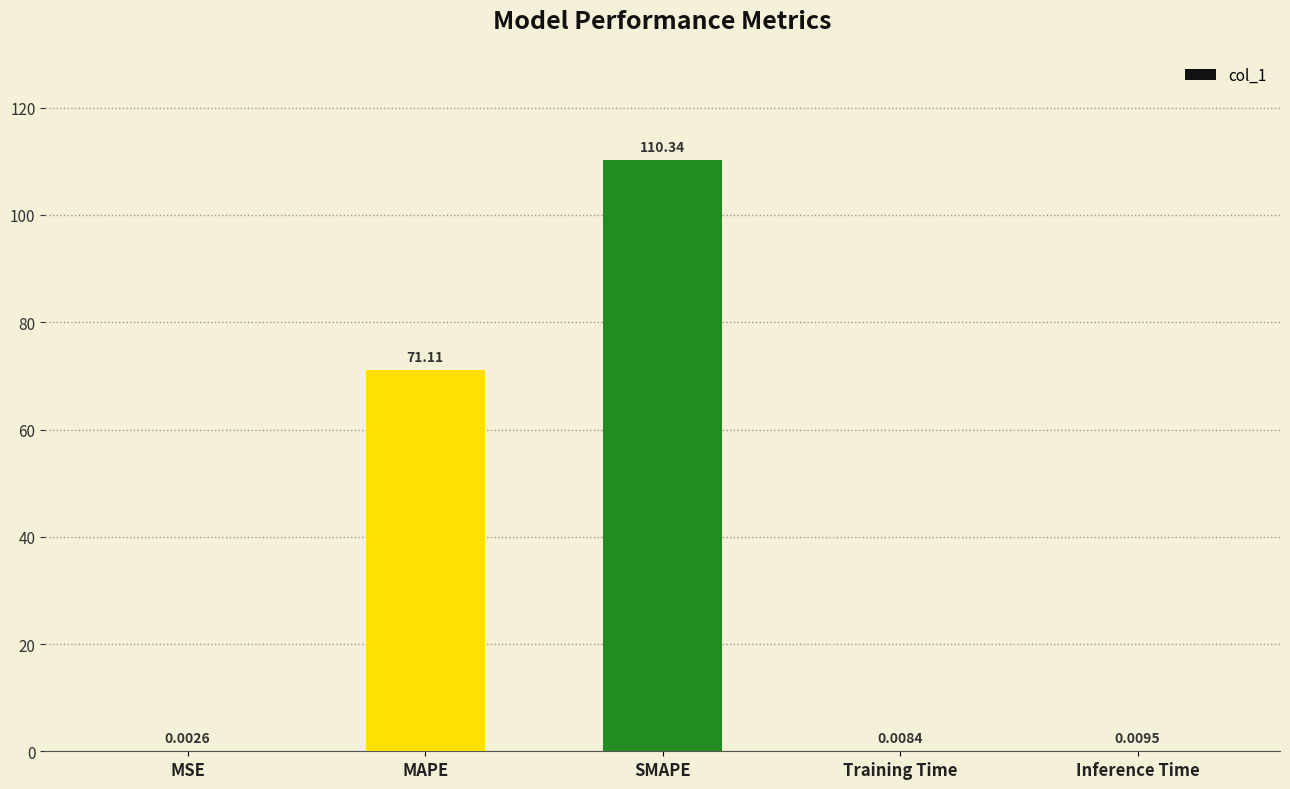

Are the bars horizontal?

No